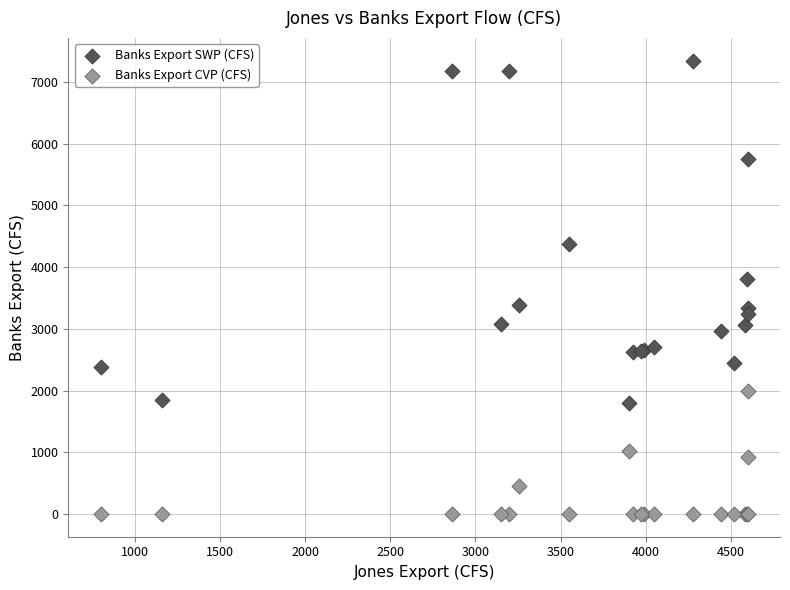

Which series has the largest Y range (max minus min)?

Banks Export SWP (CFS)